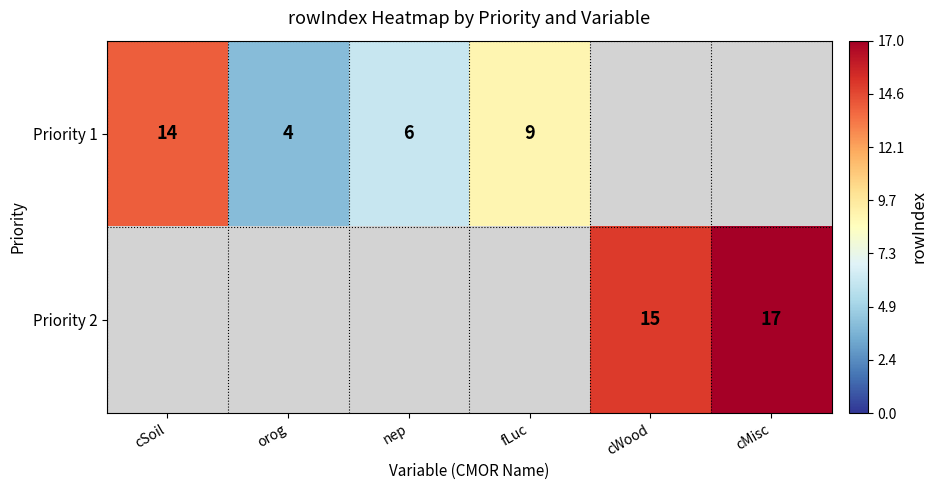

True or false: Priority 1 has a value of 23 at cSoil.

False